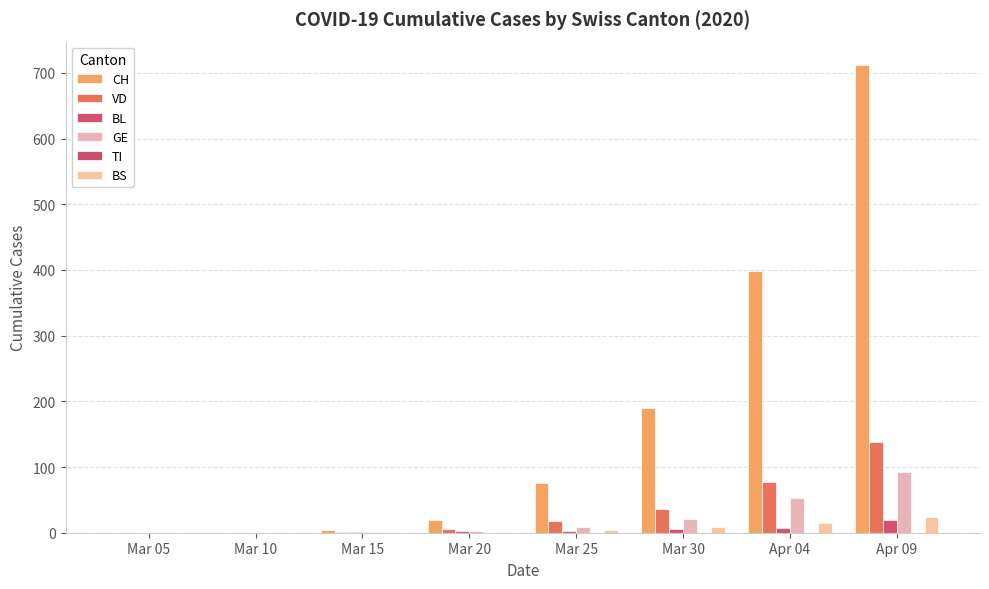

Is the value of BL at Apr 09 greater than the value of GE at Mar 30?

No